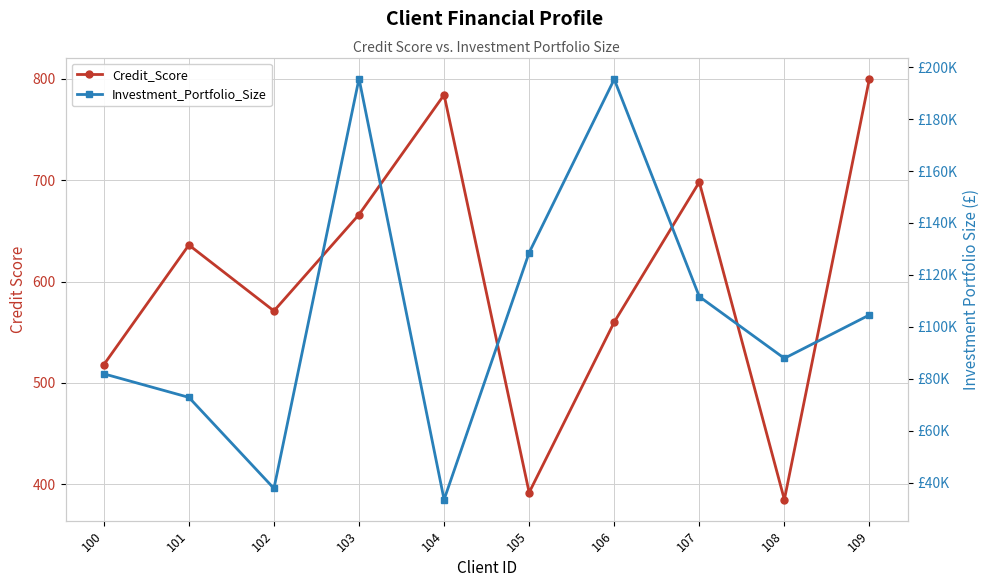

What is the value of the Investment_Portfolio_Size point at the 7th from the left?

195346.8